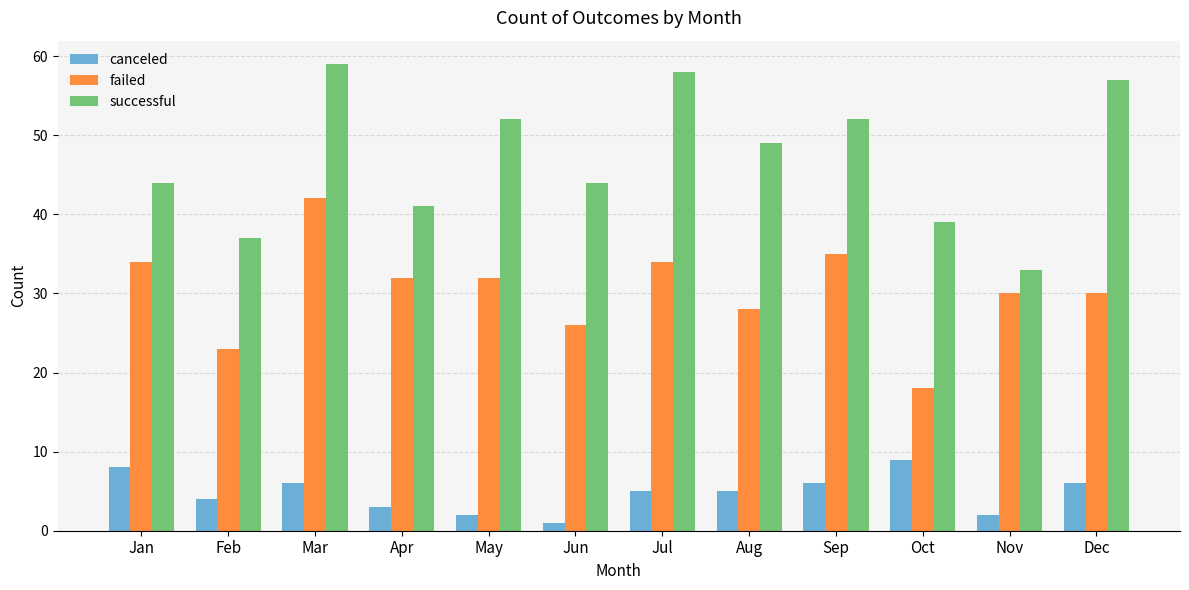

Is the value of failed at Mar greater than the value of canceled at Feb?

Yes